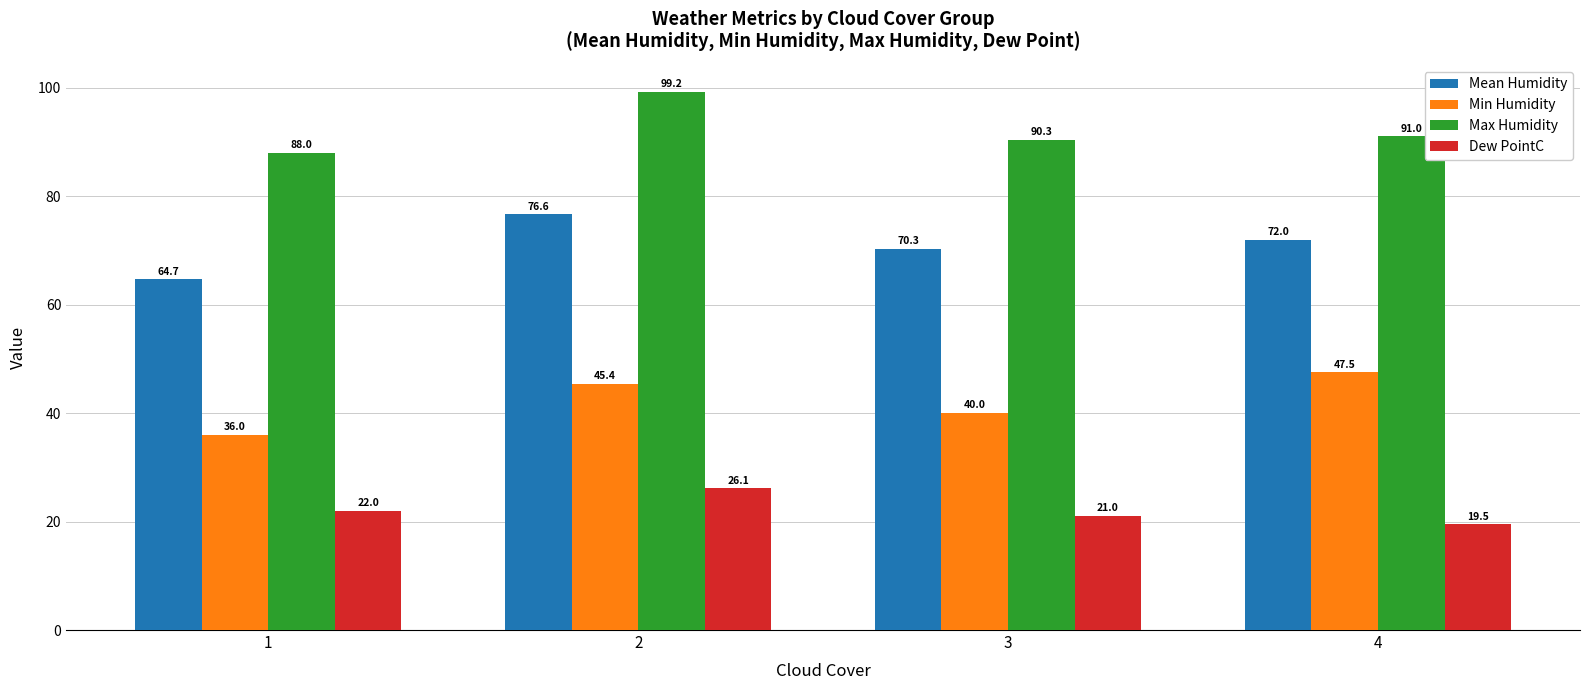

At which category is the sum across all series the highest?

2